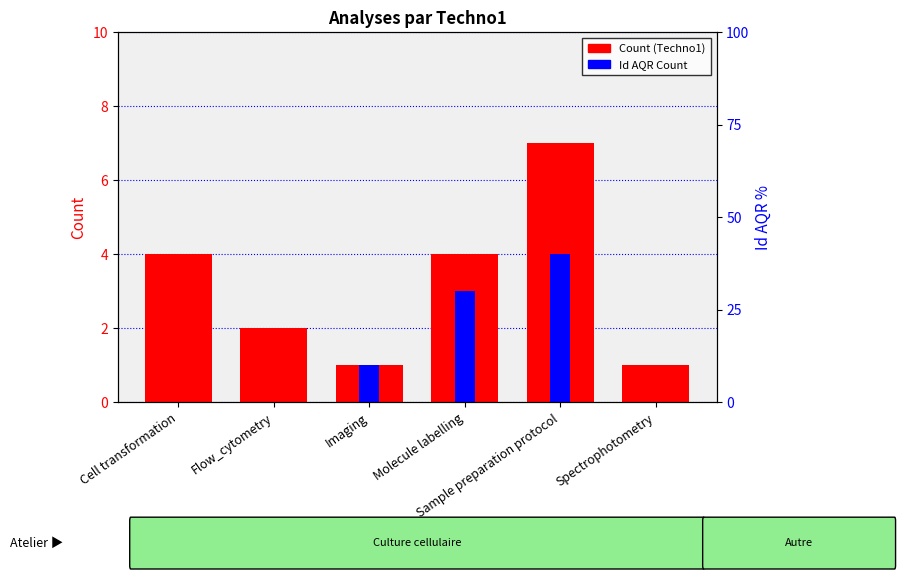

How many series are shown in this chart?

2